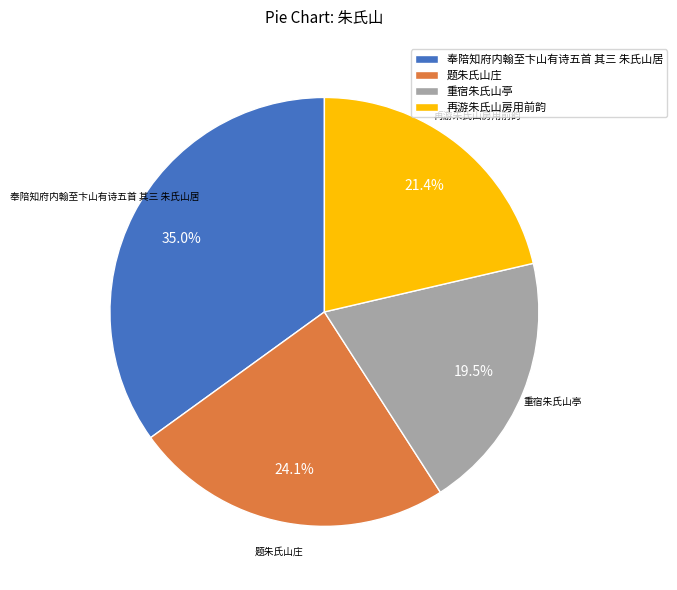

How many segments does this pie chart have?

4